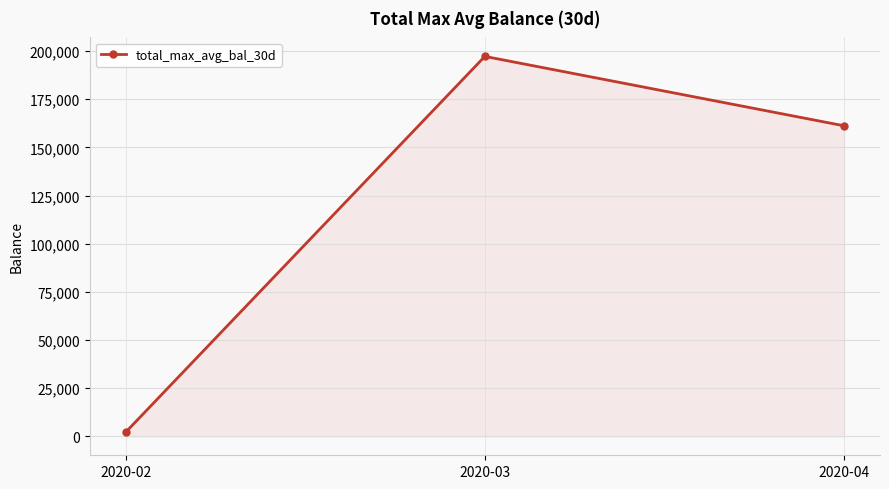

How many lines are shown in the chart?

1